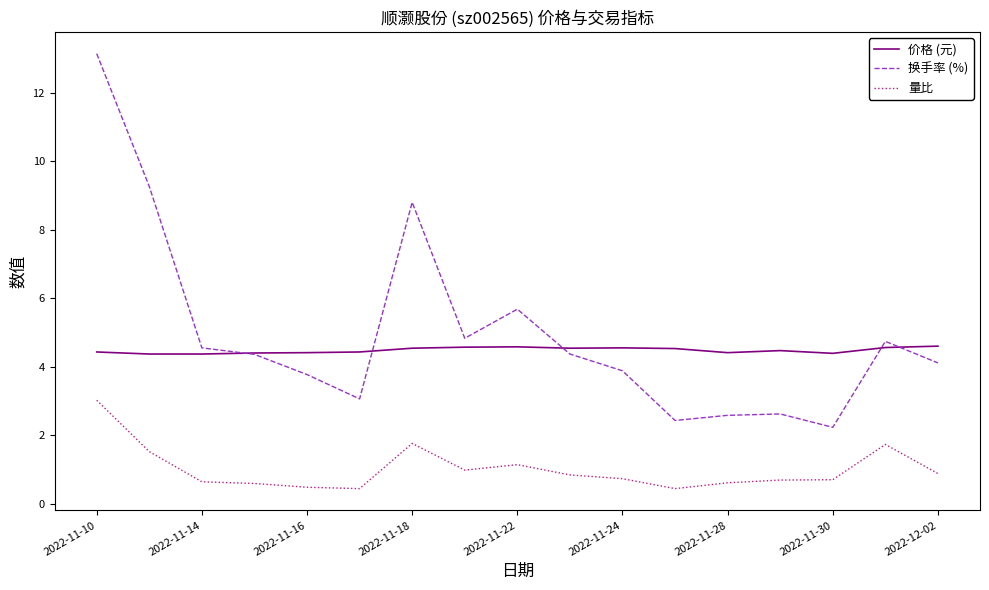

Count the number of data series in this chart.

3